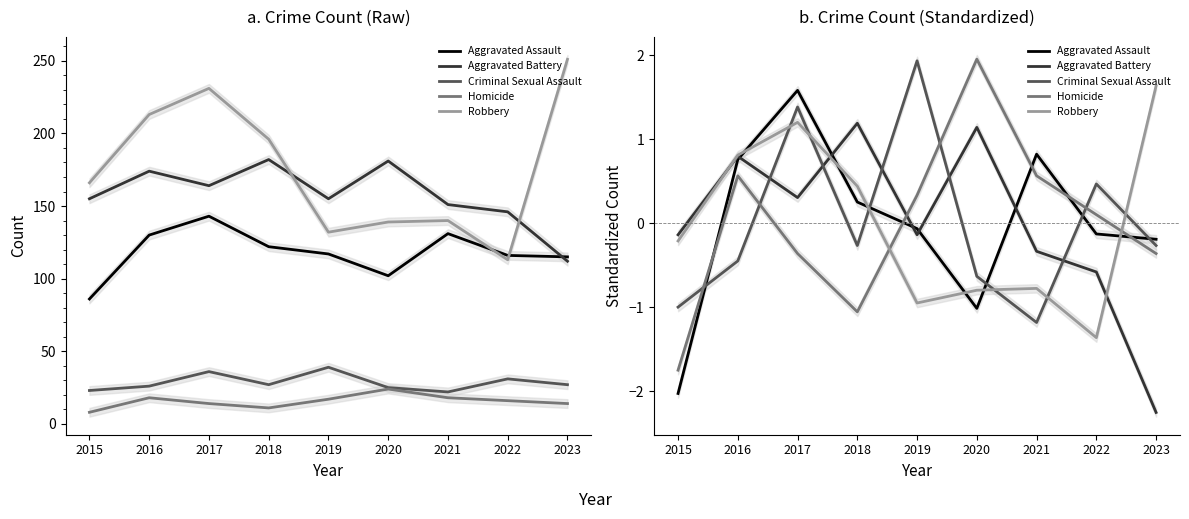

Reading left to right, extract all data points from this chart.

Aggravated Assault: -2.0	0.8	1.6	0.3	-0.1	-1.0	0.8	-0.1	-0.2
Aggravated Battery: -0.1	0.8	0.3	1.2	-0.1	1.1	-0.3	-0.6	-2.3
Criminal Sexual Assault: -1.0	-0.4	1.4	-0.3	1.9	-0.6	-1.2	0.5	-0.3
Homicide: -1.7	0.6	-0.4	-1.1	0.3	2.0	0.6	0.1	-0.4
Robbery: -0.2	0.8	1.2	0.4	-0.9	-0.8	-0.8	-1.4	1.6